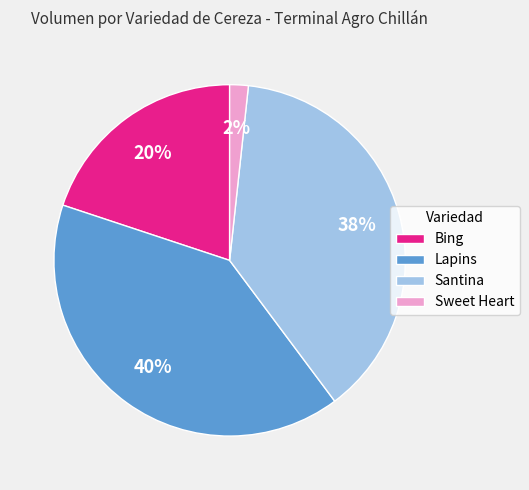

The Santina slice represents 16% of the pie. True or false?

False